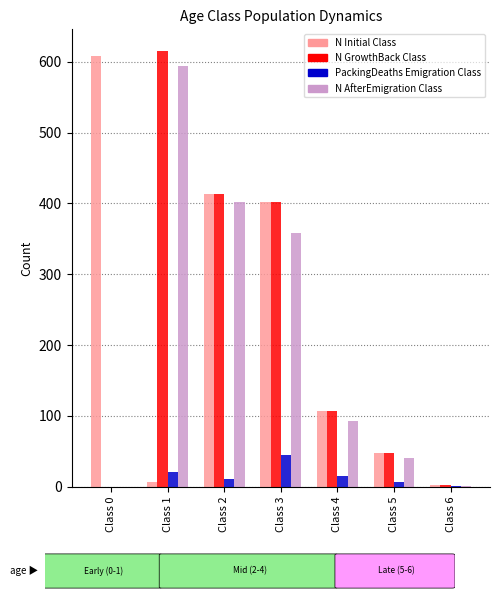

Count the number of categories in the chart.

7